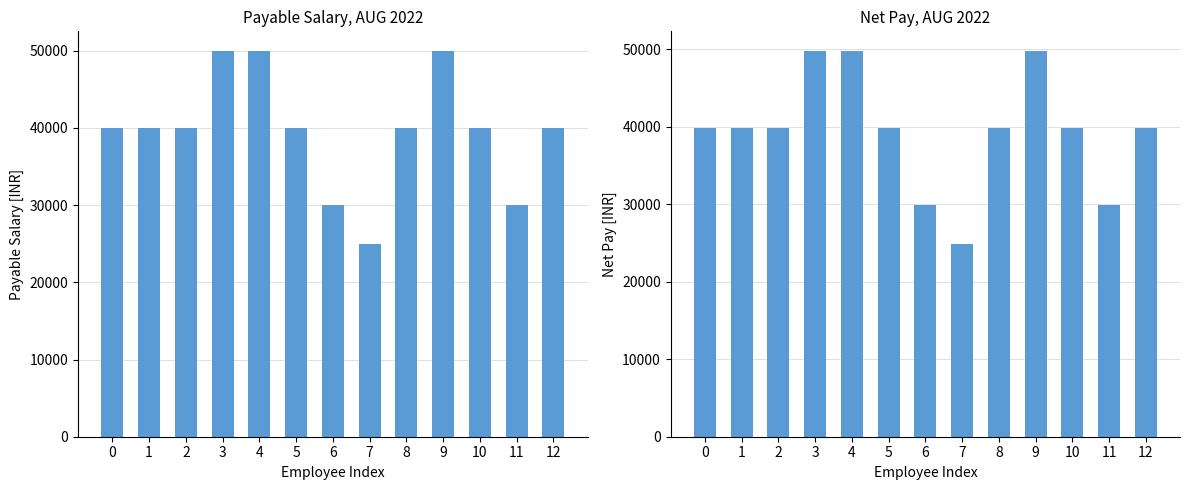

How many data points in Payable Salary are above 40000?

3